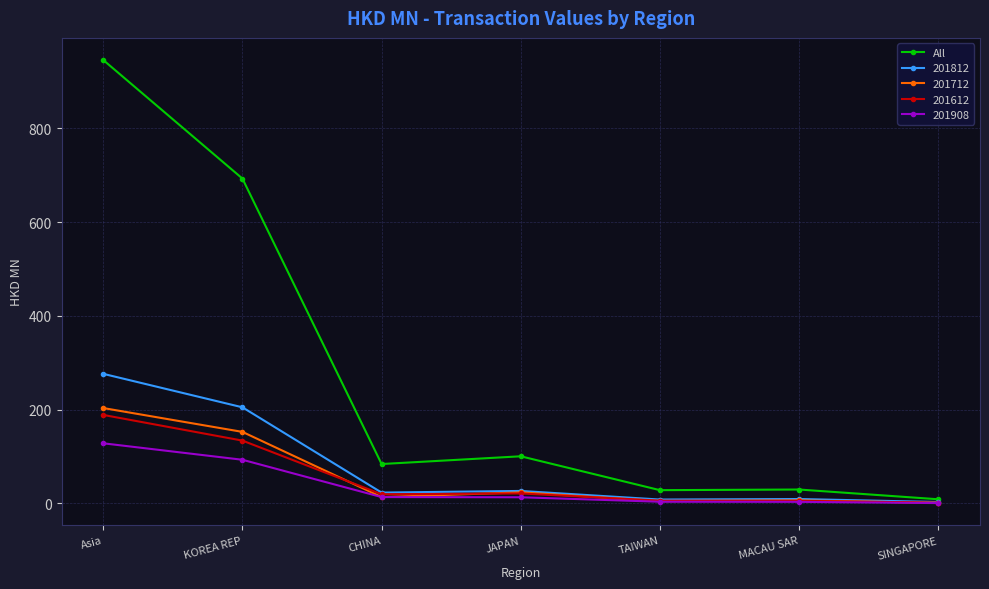

Which series has the largest total across all categories?

All